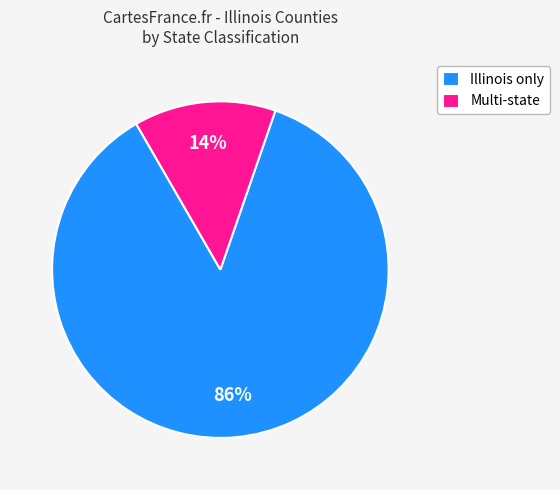

The Illinois only slice represents 86% of the pie. True or false?

True